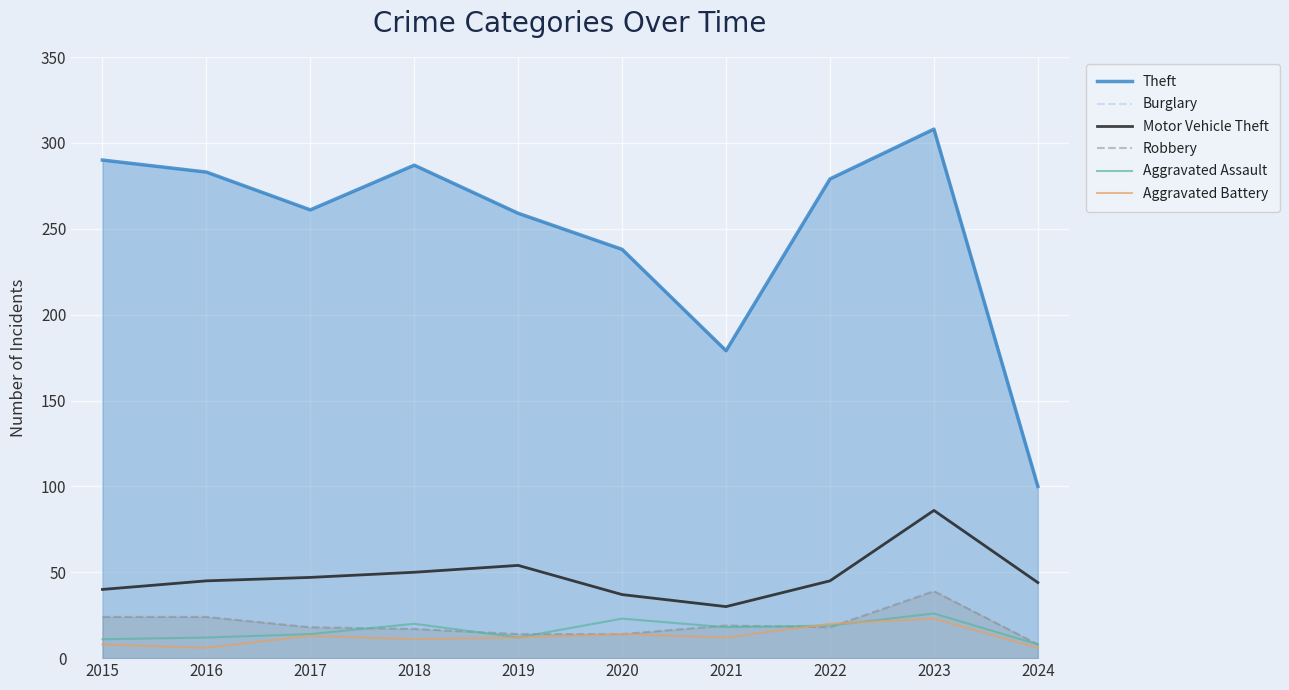

What are all the series names shown in the legend?

Theft, Burglary, Motor Vehicle Theft, Robbery, Aggravated Assault, Aggravated Battery